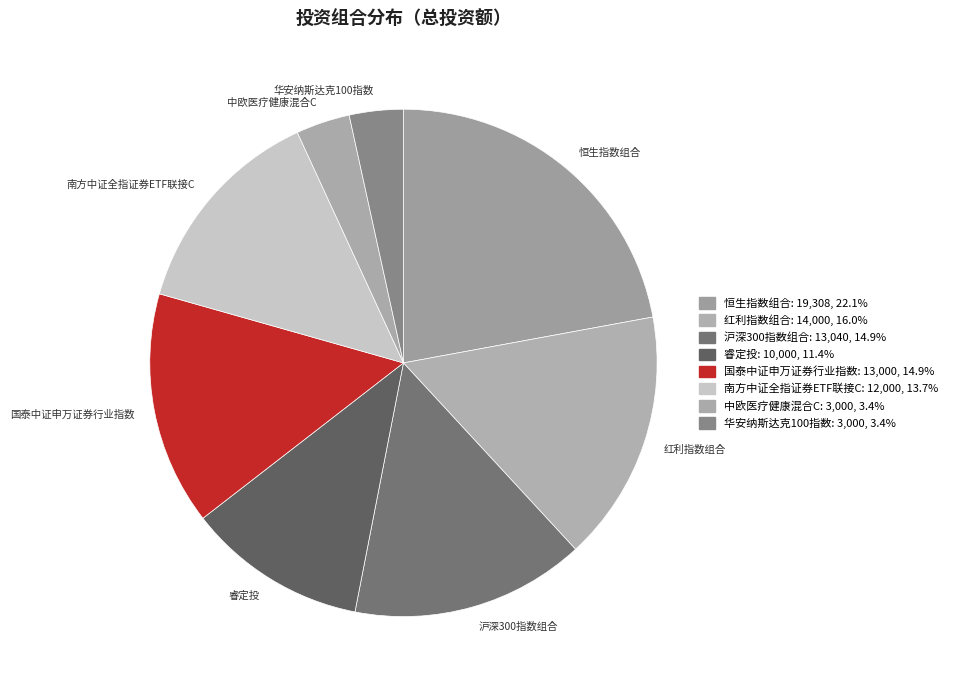

Is the sum of 沪深300指数组合 and 恒生指数组合 greater than half?

No